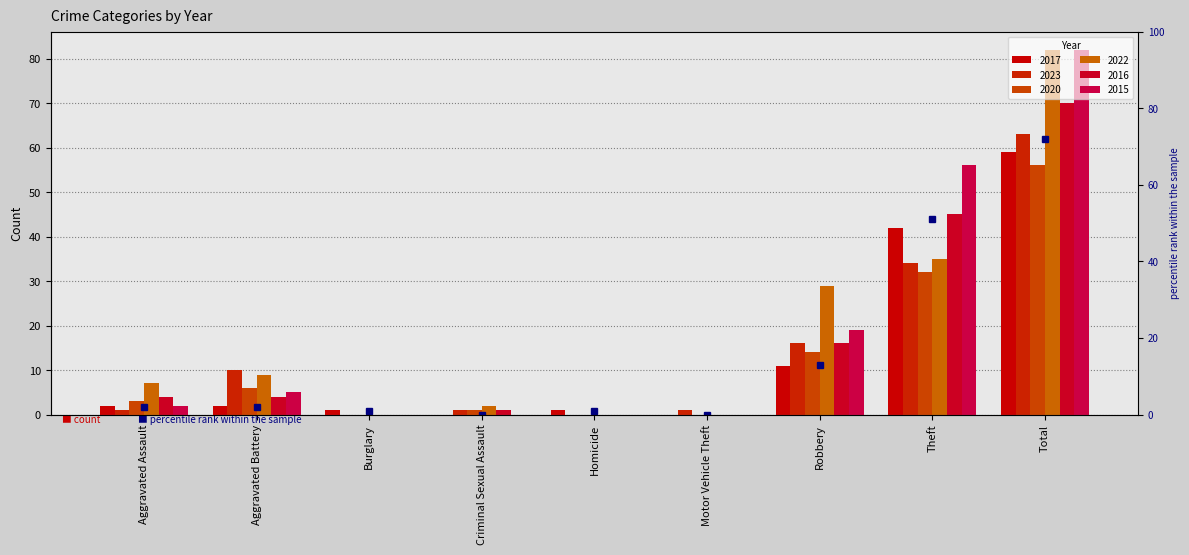

The chart shows a value of 43 at Total. True or false?

False